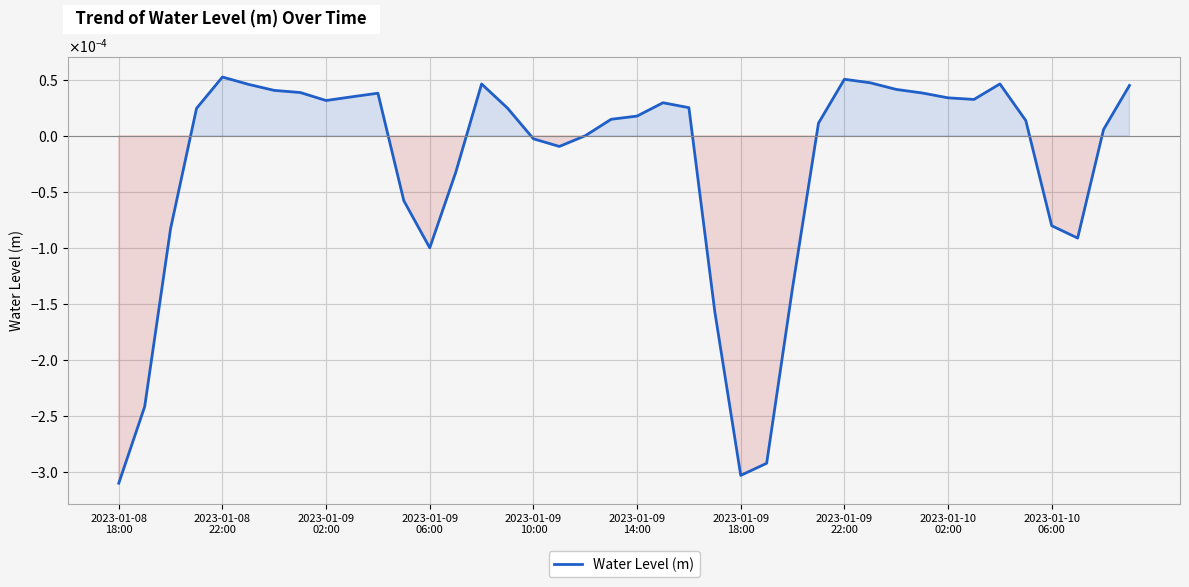

Does the chart have visible grid lines?

Yes